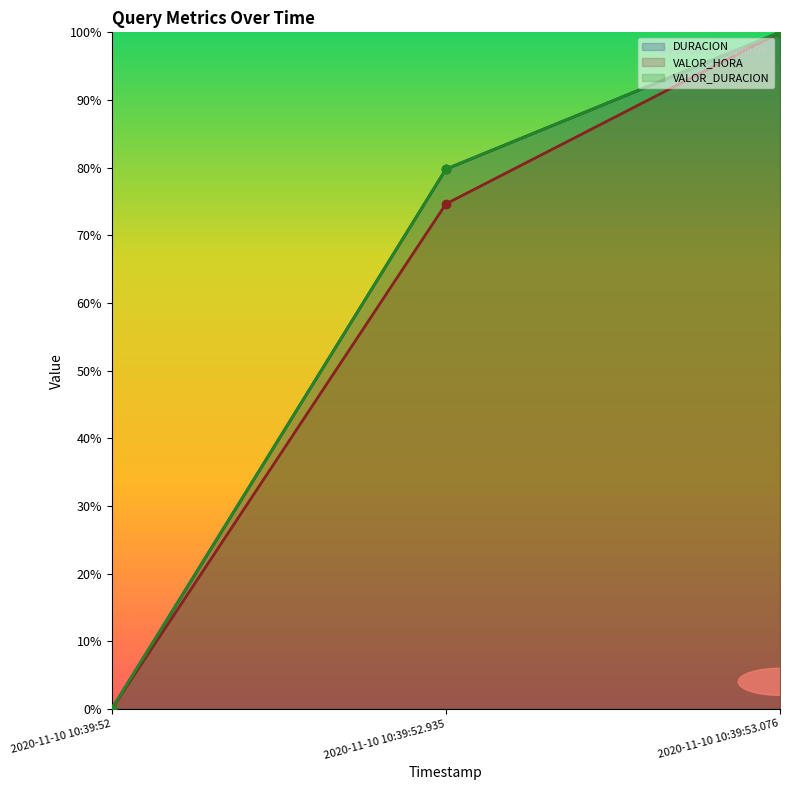

Reading right to left, what are all the values shown in this chart?

DURACION: 1.0	0.8	0.0
VALOR_HORA: 1.0	0.7	0.0
VALOR_DURACION: 1.0	0.8	0.0